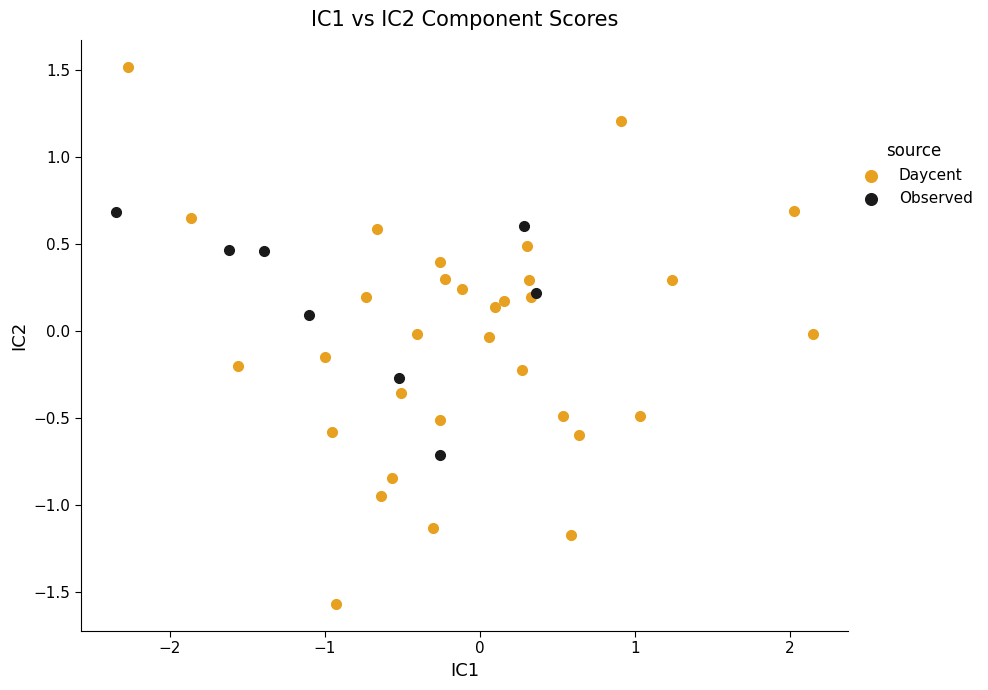

Which series has the widest spread of Y values?

Daycent